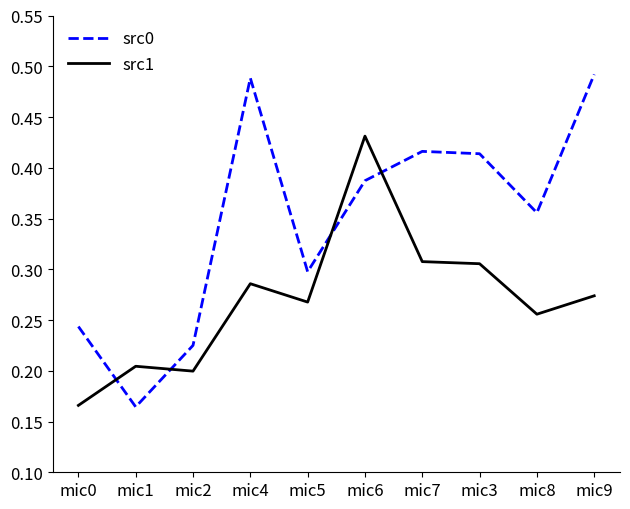

True or false: src1 has more than 2 points higher than both neighbors.

True